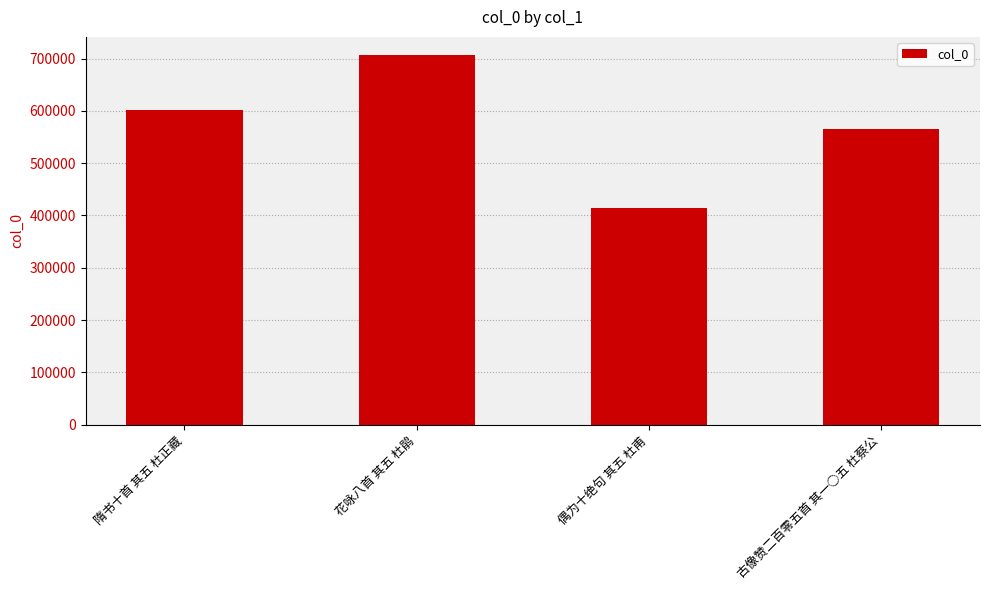

What is the change in value from 隋书十首 其五 杜正藏 to 花咏八首 其五 杜鹃?

+104066